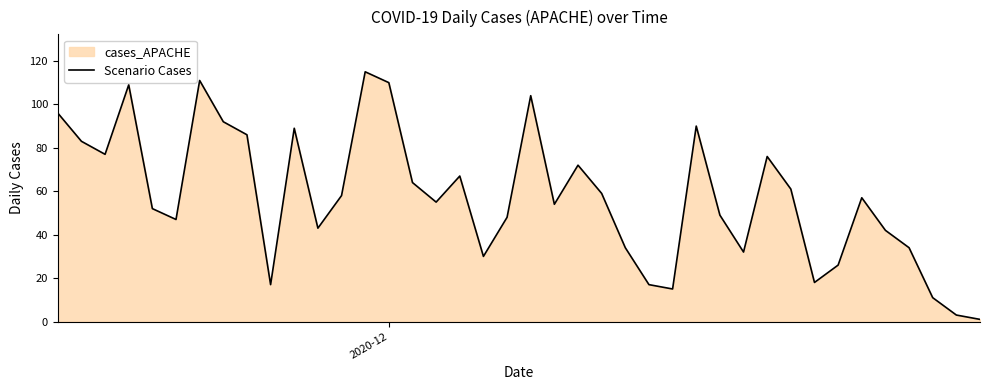

What is the sum of all values?

2304